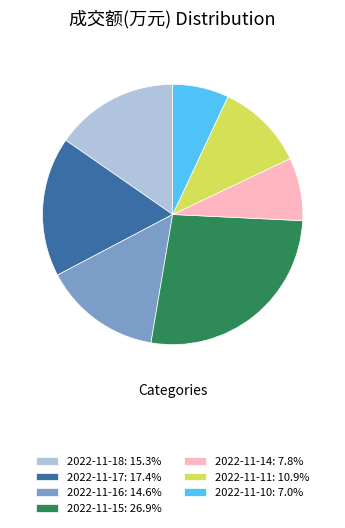

Is it true that 2022-11-16 is 15% of the pie?

True